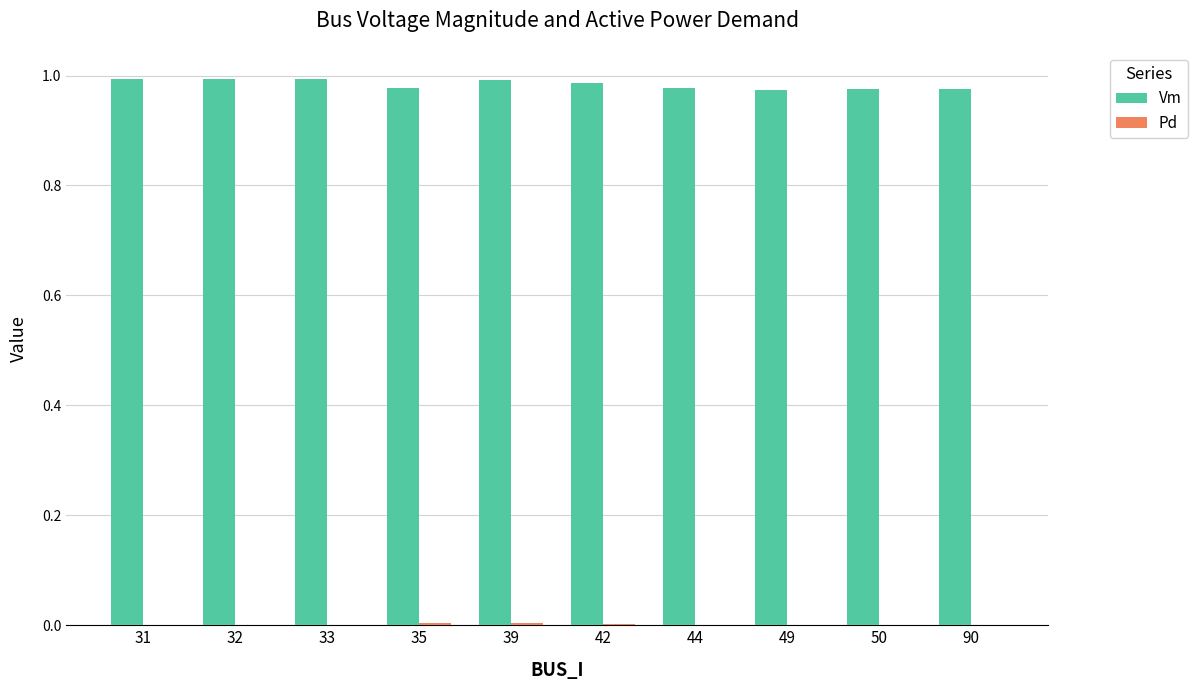

Count the number of categories in the chart.

10